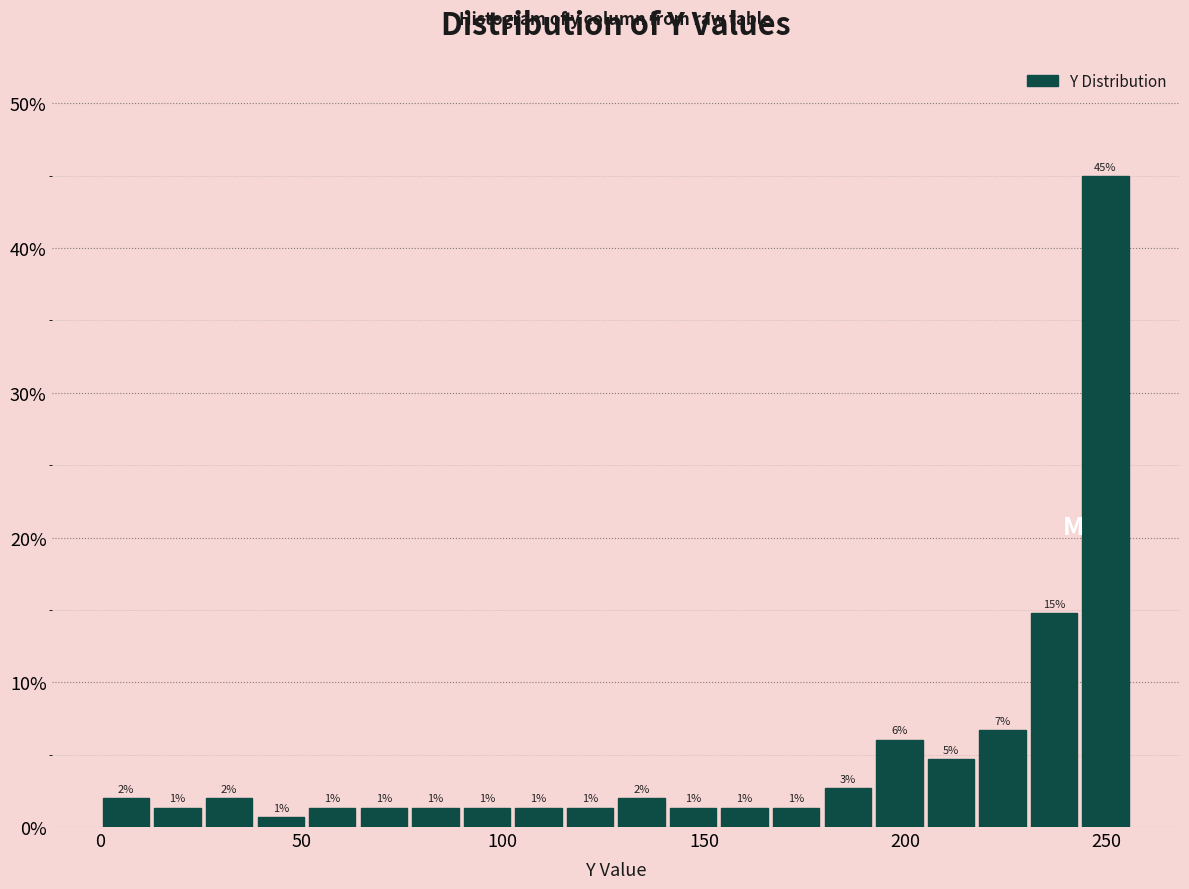

Read against the x-axis, roughly where is the centre of the tallest bar?

250